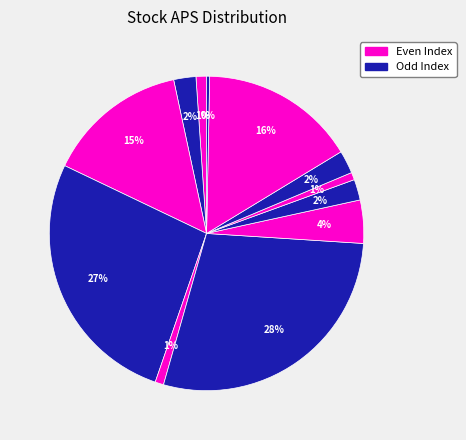

How many slices are in this pie chart?

12